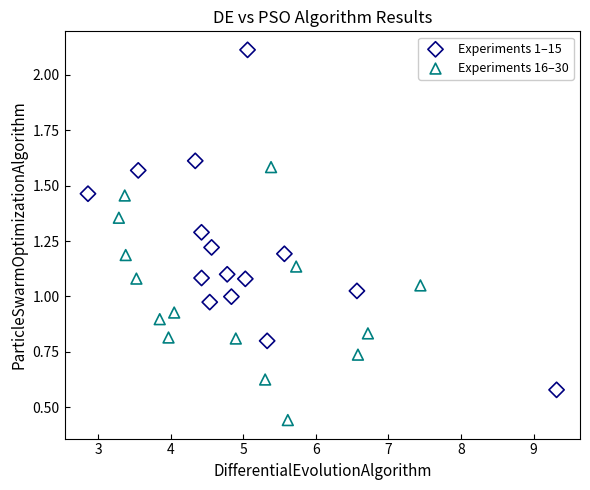

What are all the series names shown in the legend?

Experiments 1–15, Experiments 16–30